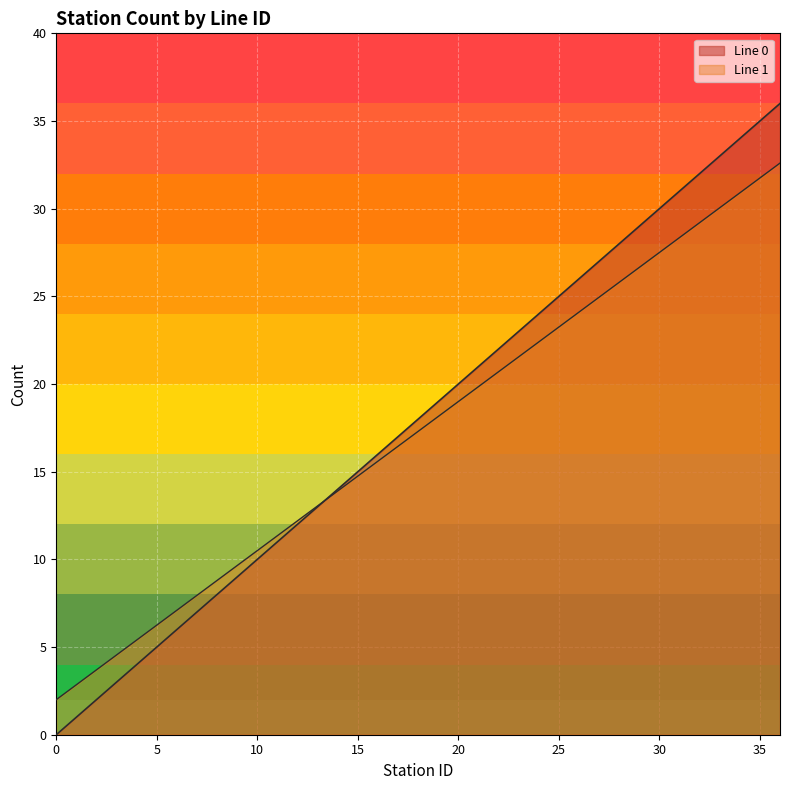

How many data points in Line 0 are above 18?

18